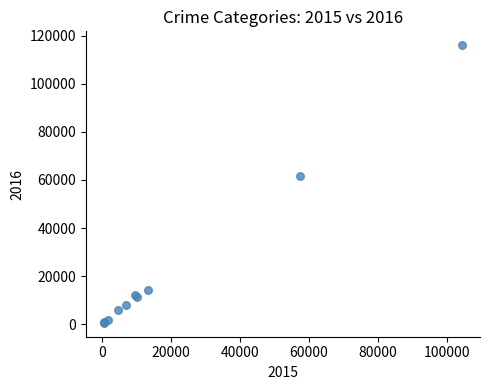

What Y value in the scatter plot is closest to 58315?

61623